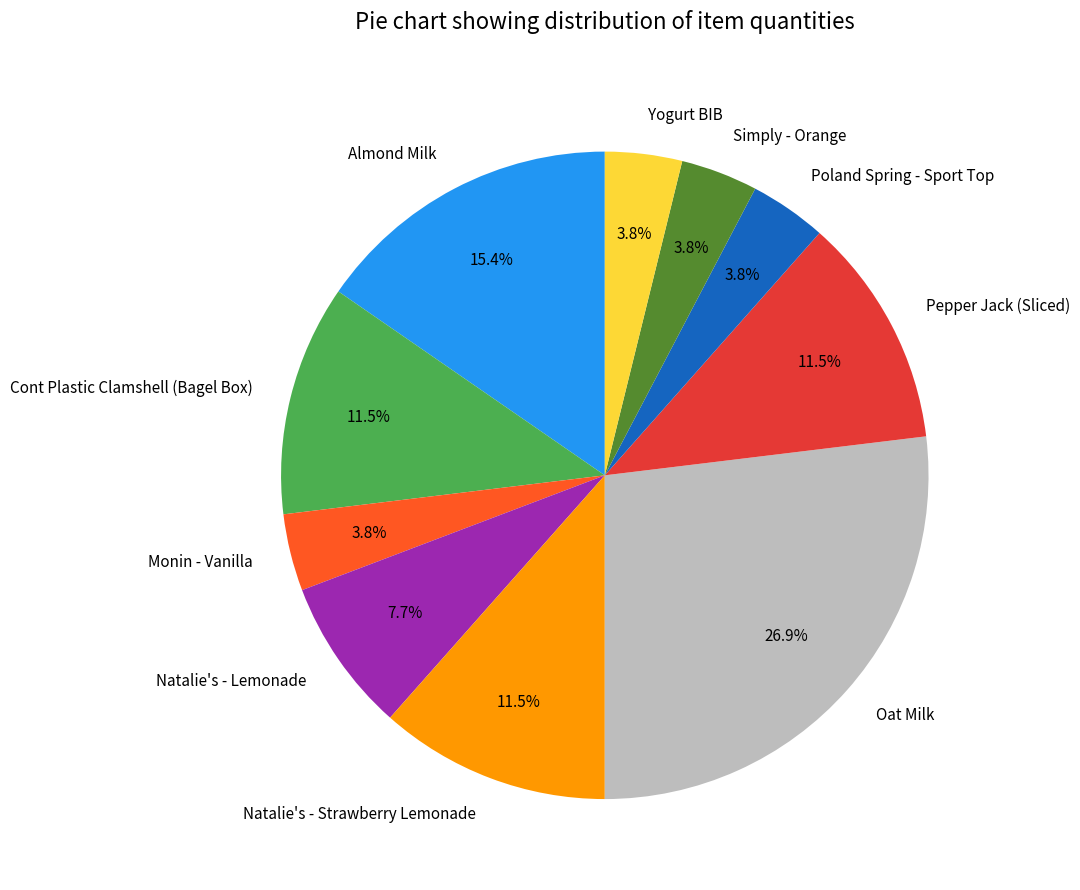

What portion of the pie excludes Yogurt BIB?

96.2%